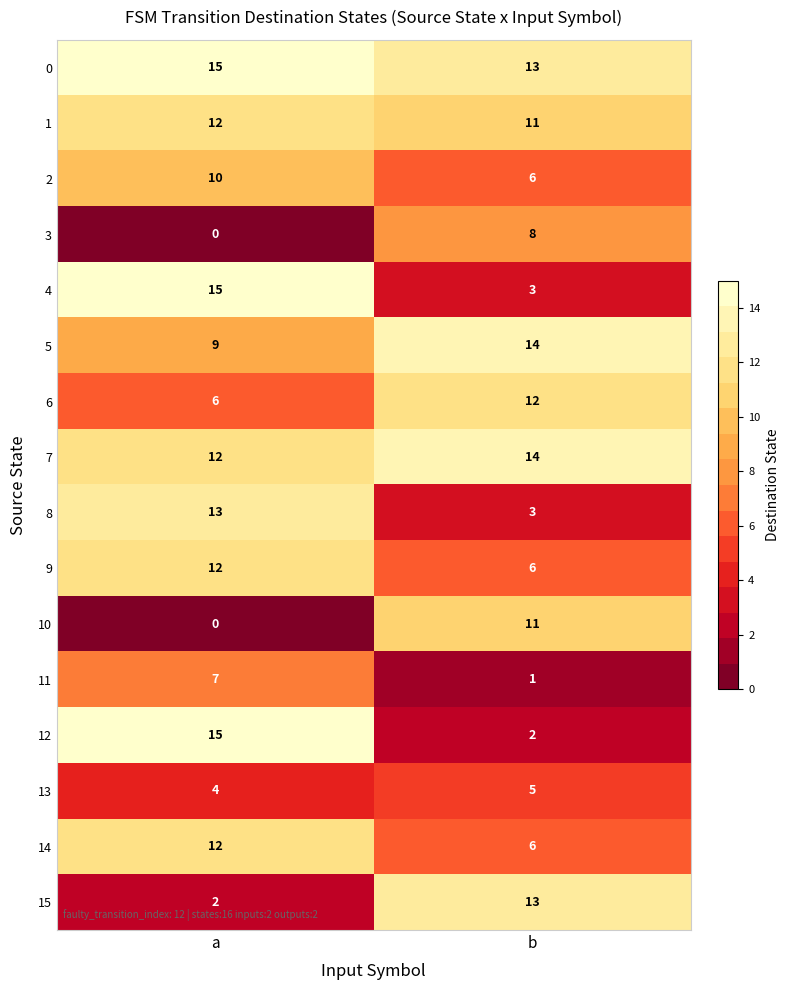

What is the greatest value displayed?

15